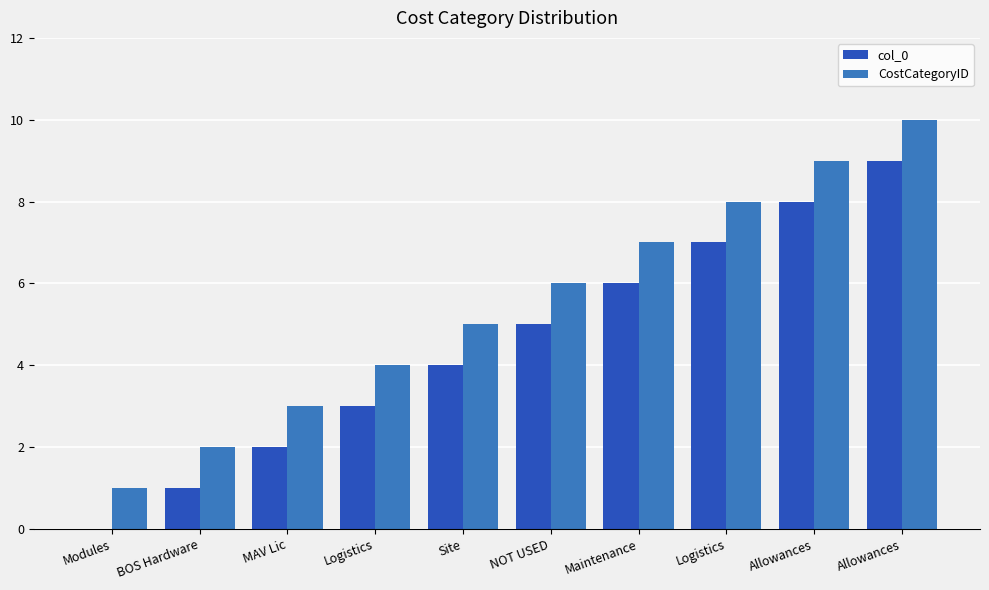

How many categories are shown in the chart?

10